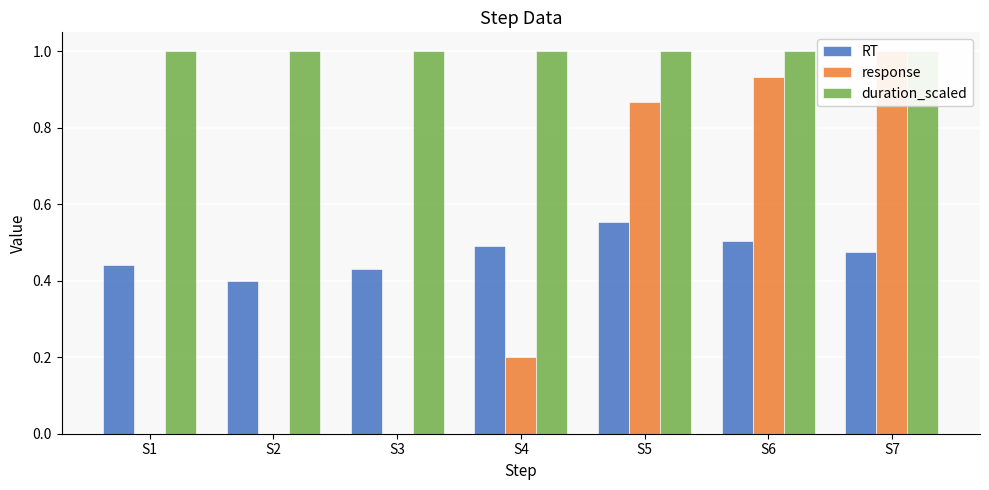

Rank the series by their maximum value, from lowest to highest.

RT, response, duration_scaled